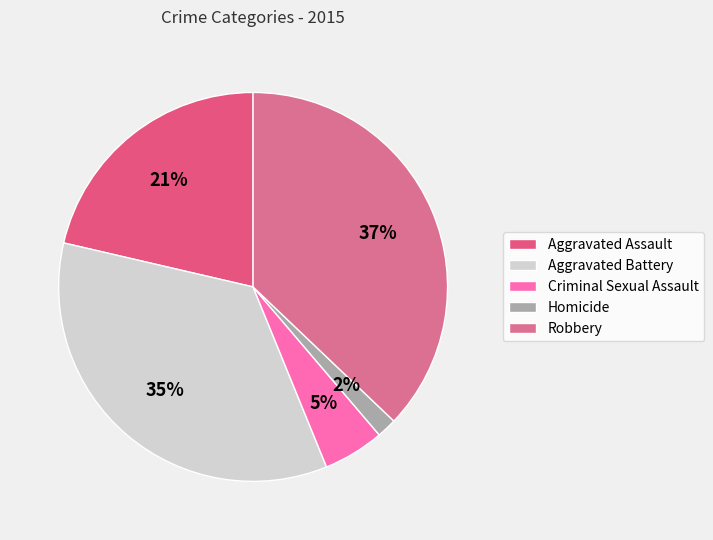

Is it true that Robbery is 45% of the pie?

False